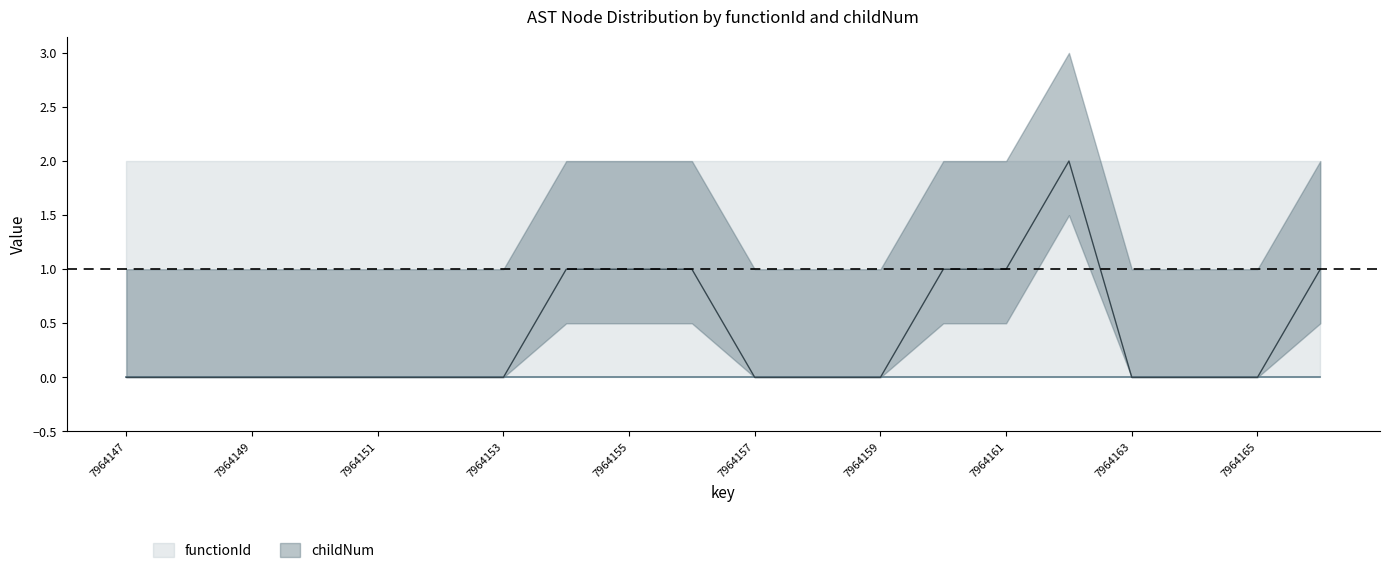

Reading right to left, what are all the values shown in this chart?

1	0	0	0	2	1	1	0	0	0	1	1	1	0	0	0	0	0	0	0